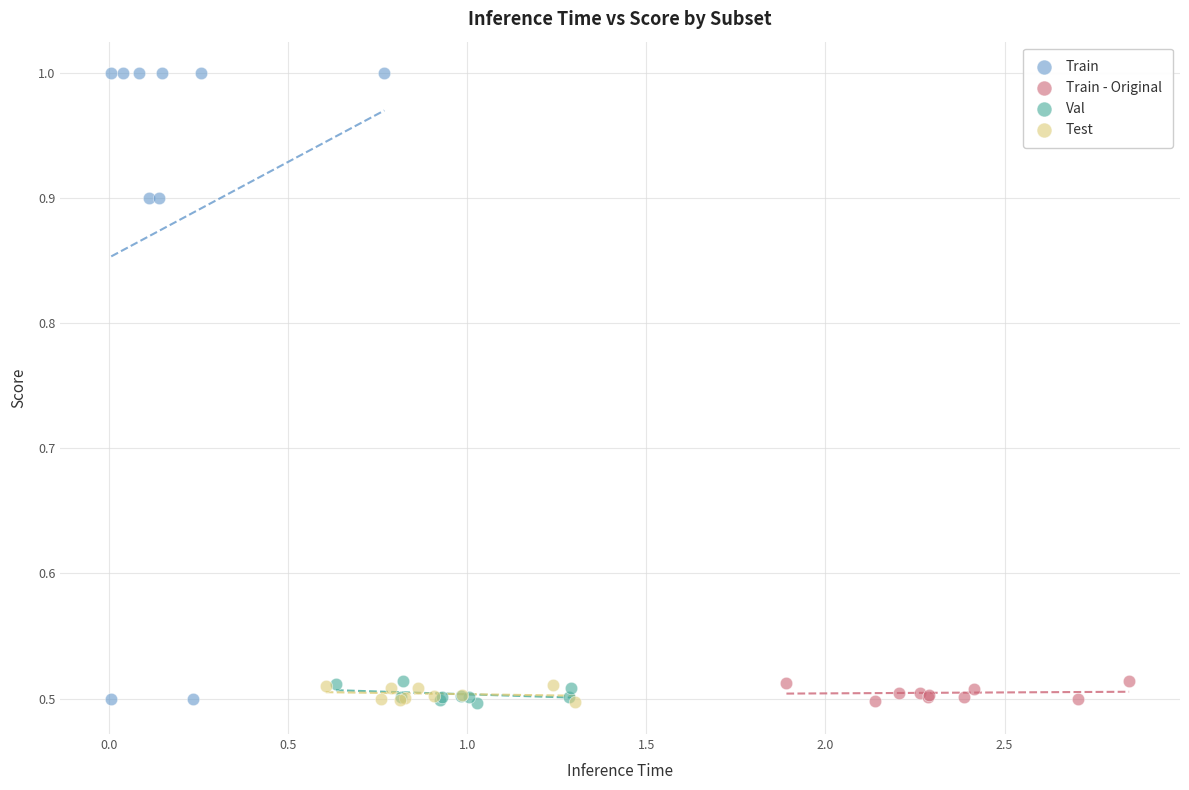

Which series has the widest spread of Y values?

Train